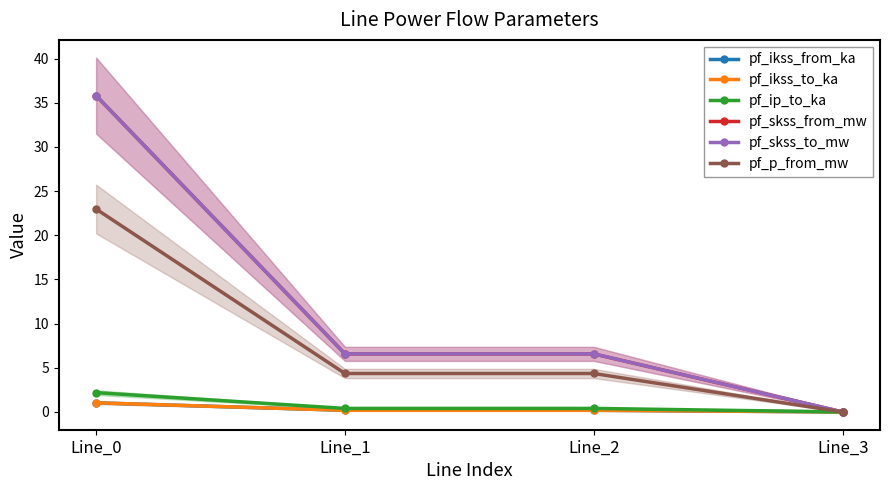

Reading left to right, list all the values displayed in this chart.

pf_ikss_from_ka: 1.0	0.2	0.2	0.0
pf_ikss_to_ka: 1.0	0.2	0.2	0.0
pf_ip_to_ka: 2.2	0.4	0.4	0.0
pf_skss_from_mw: 35.8	6.6	6.6	0.0
pf_skss_to_mw: 35.8	6.6	6.6	0.0
pf_p_from_mw: 23.0	4.4	4.4	0.0